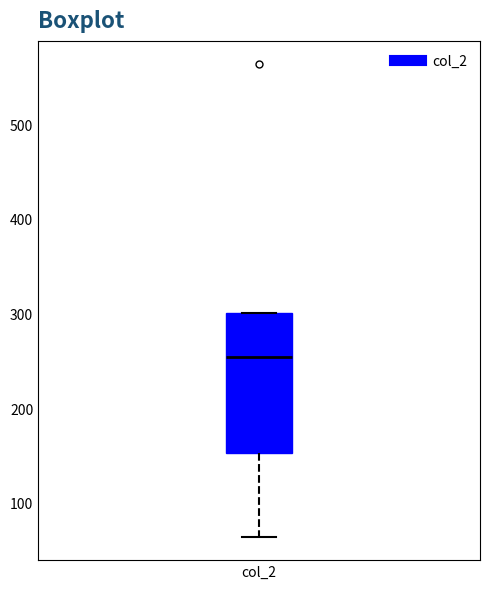

Read this box plot against the y-axis: the position of the median line, the range covered by the box, and the ends of both whiskers. The values are not printed on the chart, so give them approximately, as read against the axis.

median 250, box 150 to 300, whiskers 60 to 300